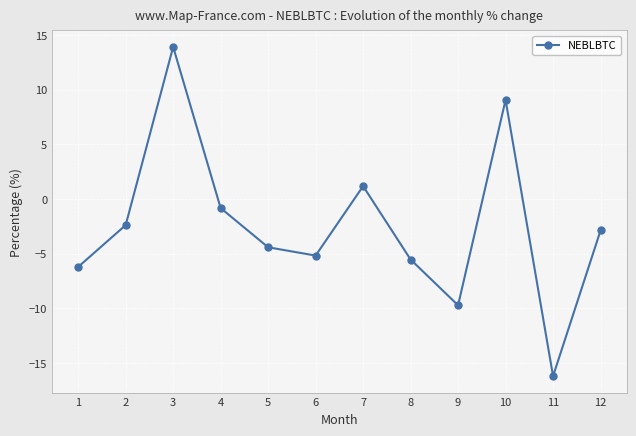

What is the change in value from 8 to 10?

+14.6